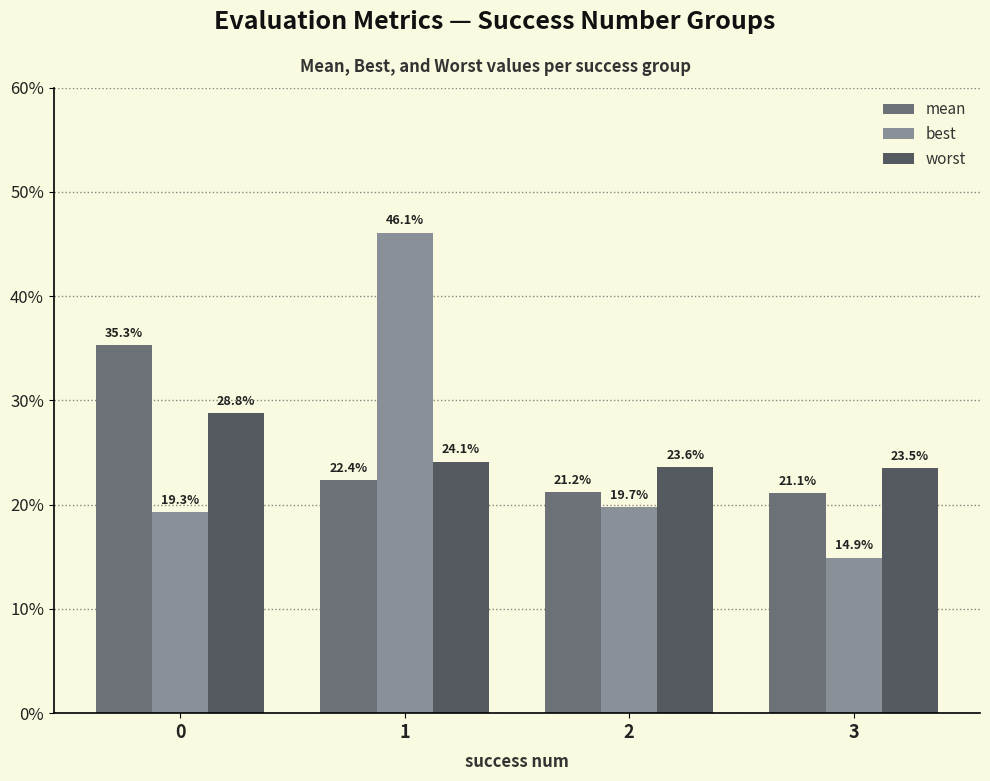

How many bars are there in total?

12